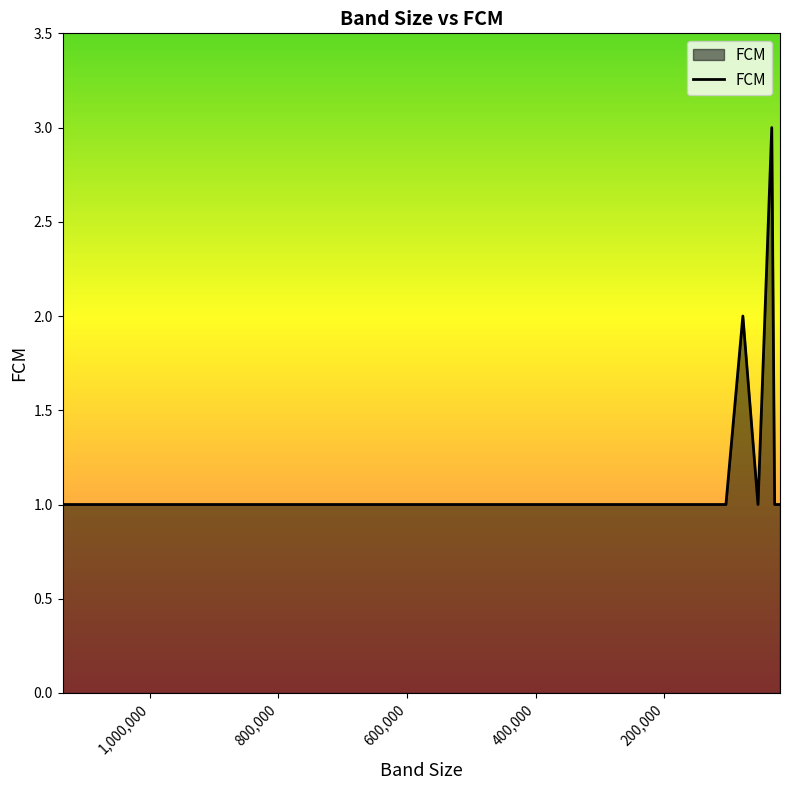

What is the value of the 9th point from the left?

1